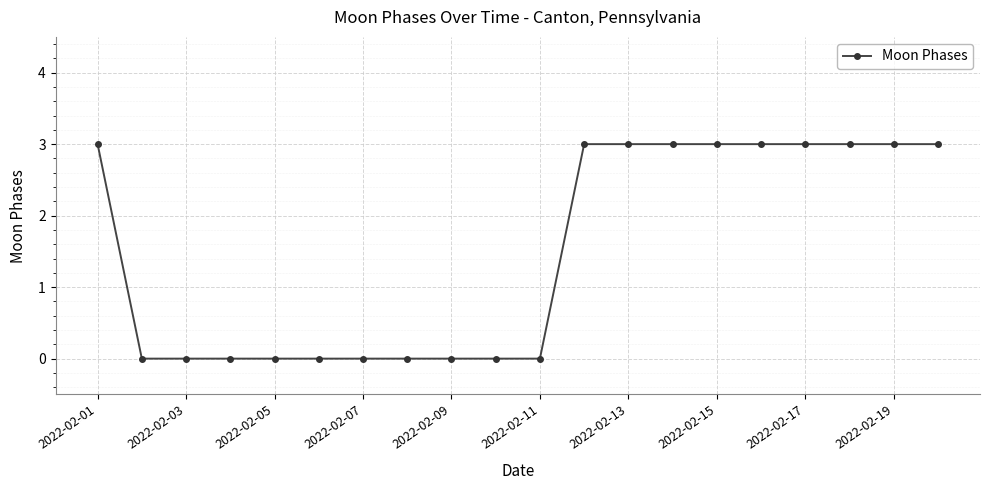

Reading left to right, transcribe all the data shown in this chart.

3	0	0	0	0	0	0	0	0	0	0	3	3	3	3	3	3	3	3	3